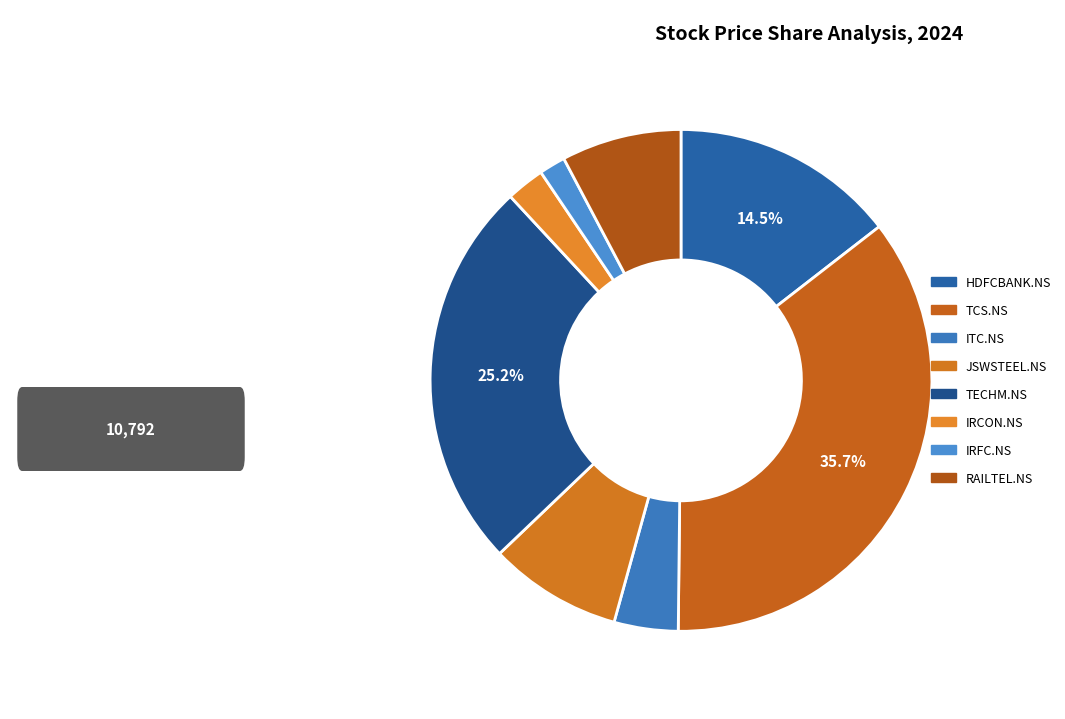

Count the number of slices in the pie.

8